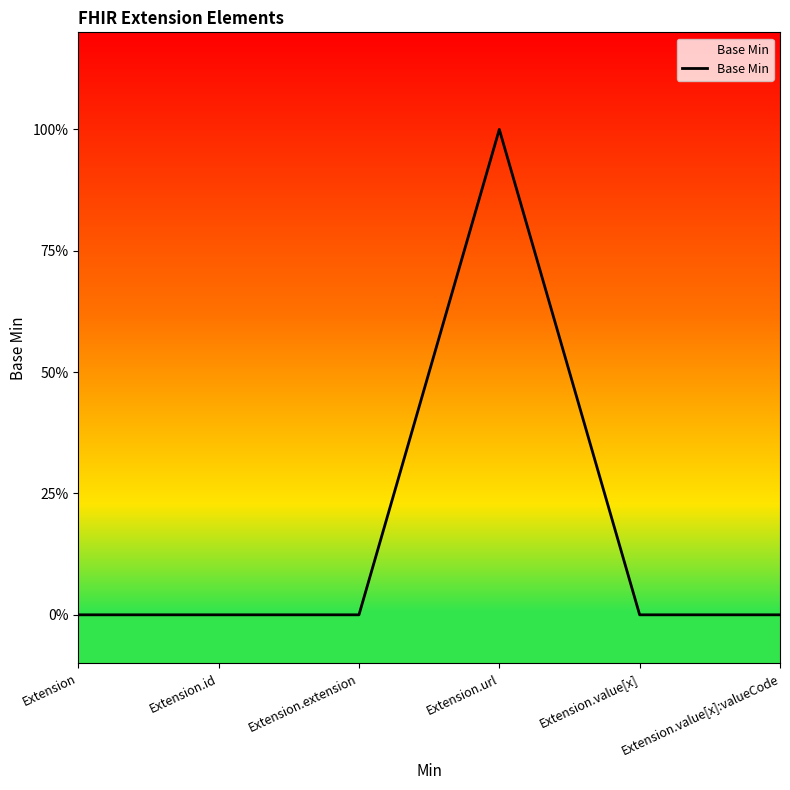

Is this an area chart (filled region under the line)?

Yes